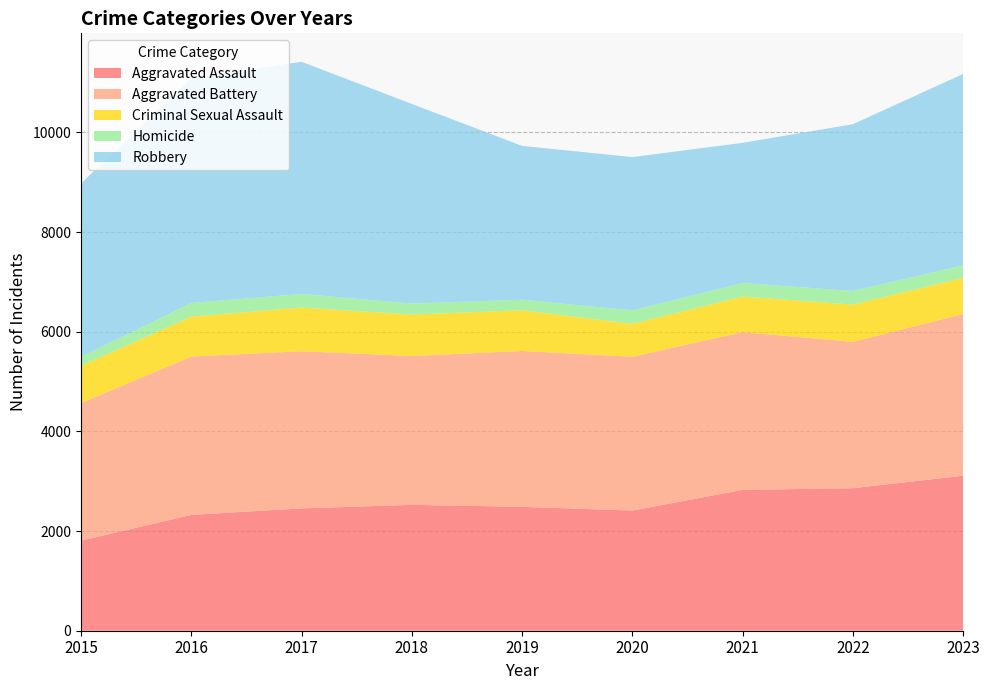

Reading left to right, what are all the values shown in this chart?

Aggravated Assault: 2015=1807	2016=2325	2017=2455	2018=2526	2019=2487	2020=2412	2021=2827	2022=2861	2023=3111
Aggravated Battery: 2015=2763	2016=3177	2017=3155	2018=2987	2019=3128	2020=3087	2021=3166	2022=2937	2023=3245
Criminal Sexual Assault: 2015=743	2016=801	2017=876	2018=832	2019=816	2020=660	2021=712	2022=748	2023=725
Homicide: 2015=181	2016=275	2017=273	2018=222	2019=212	2020=271	2021=274	2022=273	2023=254
Robbery: 2015=3484	2016=4512	2017=4660	2018=4006	2019=3088	2020=3076	2021=2813	2022=3347	2023=3840